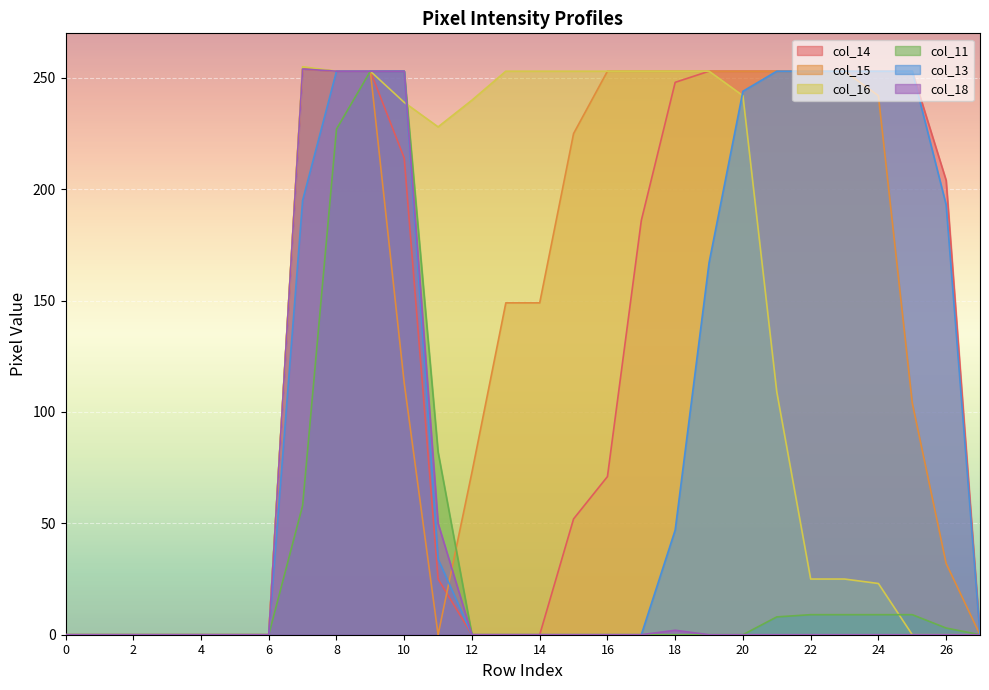

The value of col_16 at 4 is 88. True or false?

False